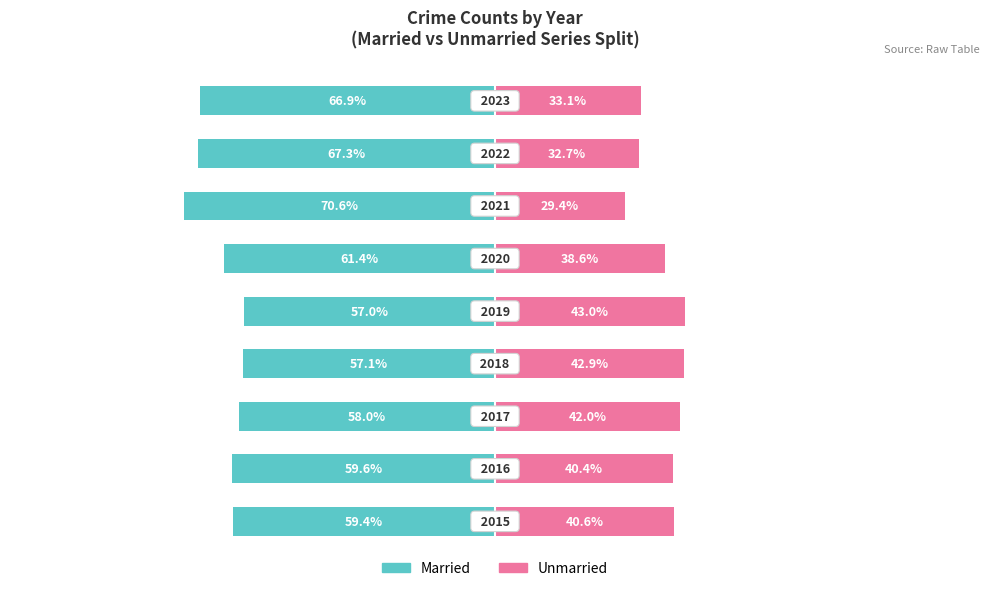

What is the value of the Married bar at the 7th from the left?

-70.6